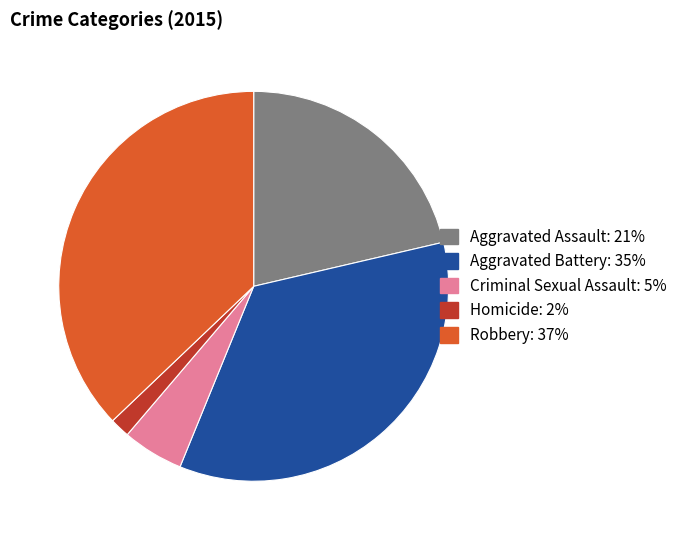

True or false: Aggravated Assault accounts for 21% of the total.

True